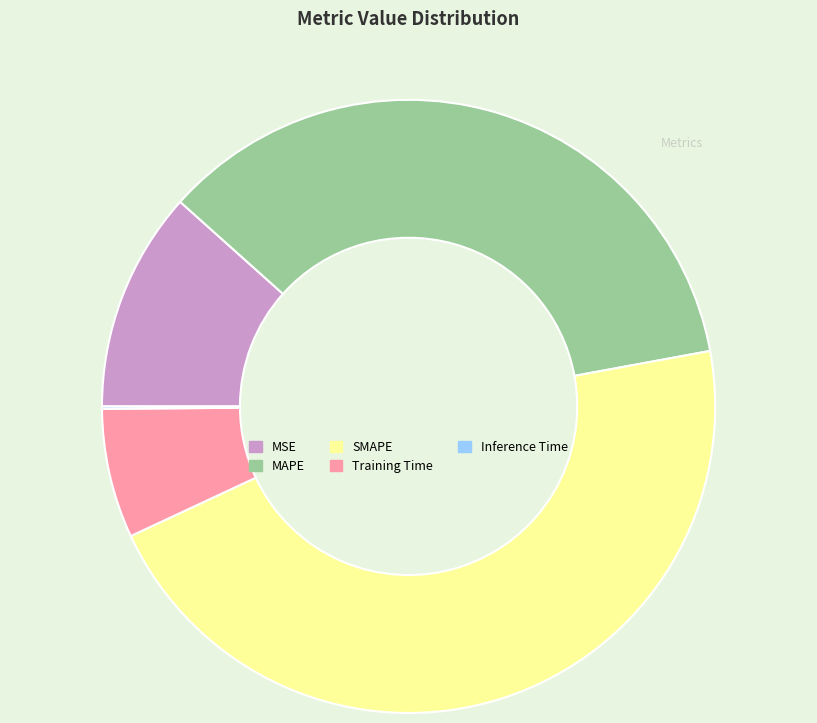

Does any single category account for the majority?

No